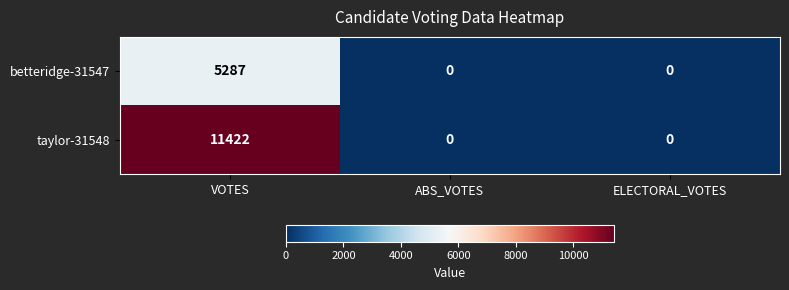

The taylor-31548 series shows 11422 at VOTES. True or false?

True